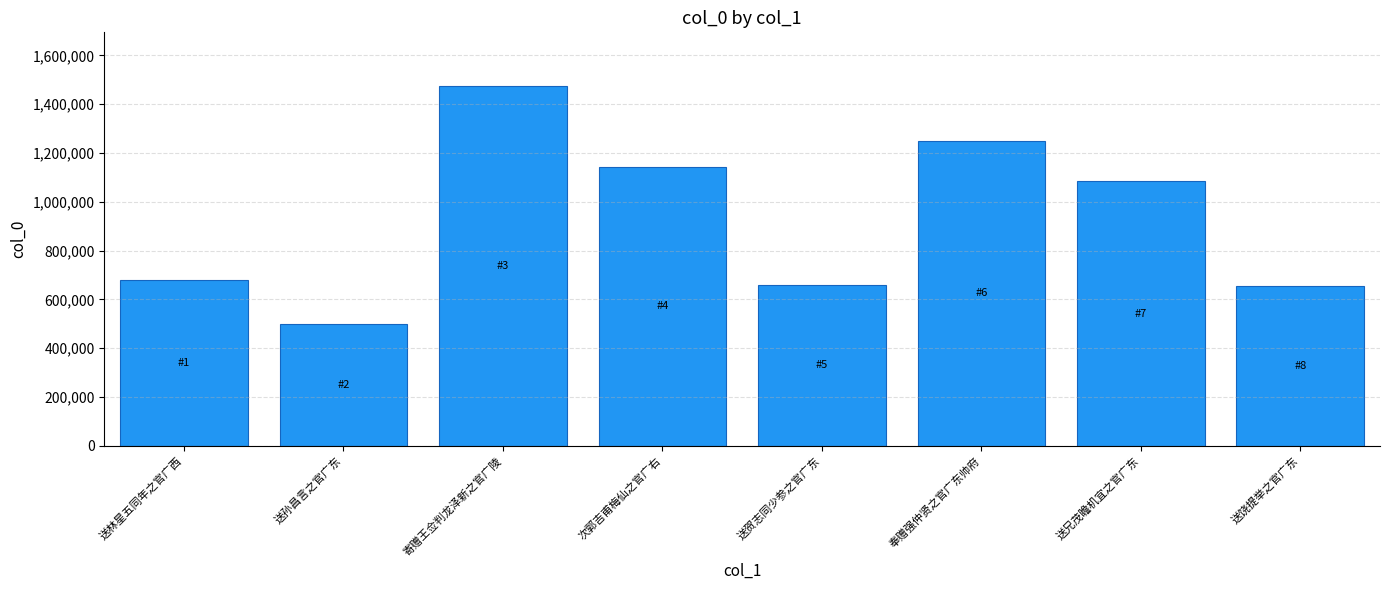

What is the change in value from 送林星五同年之官广西 to 送兄茂瞻机宜之官广东?

+402690